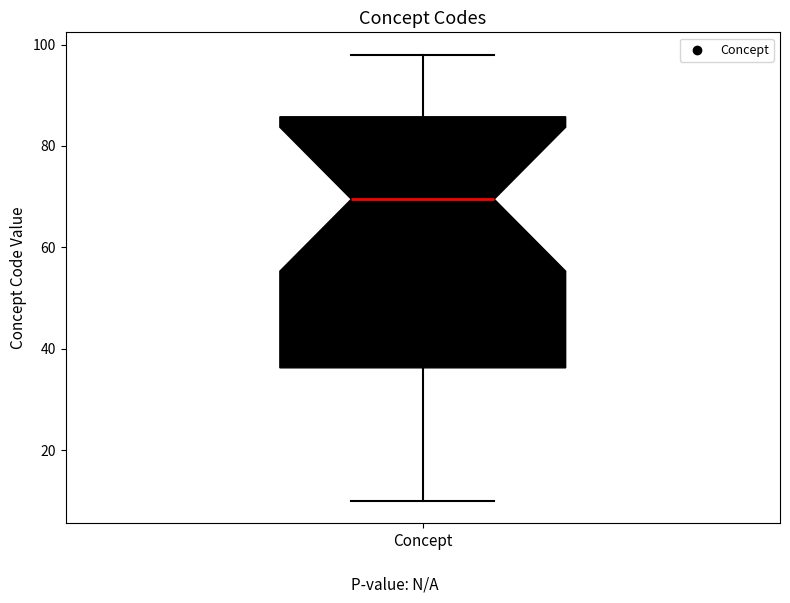

Where does the lower whisker of the box for Concept end on the y-axis? The values are not printed on the chart, so give them approximately, as read against the axis.

10